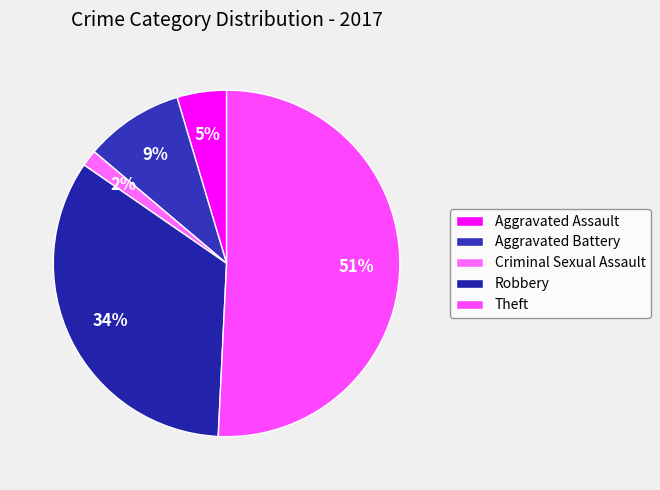

To the nearest percent, what is the difference between the largest and smallest slice percentages?

49%